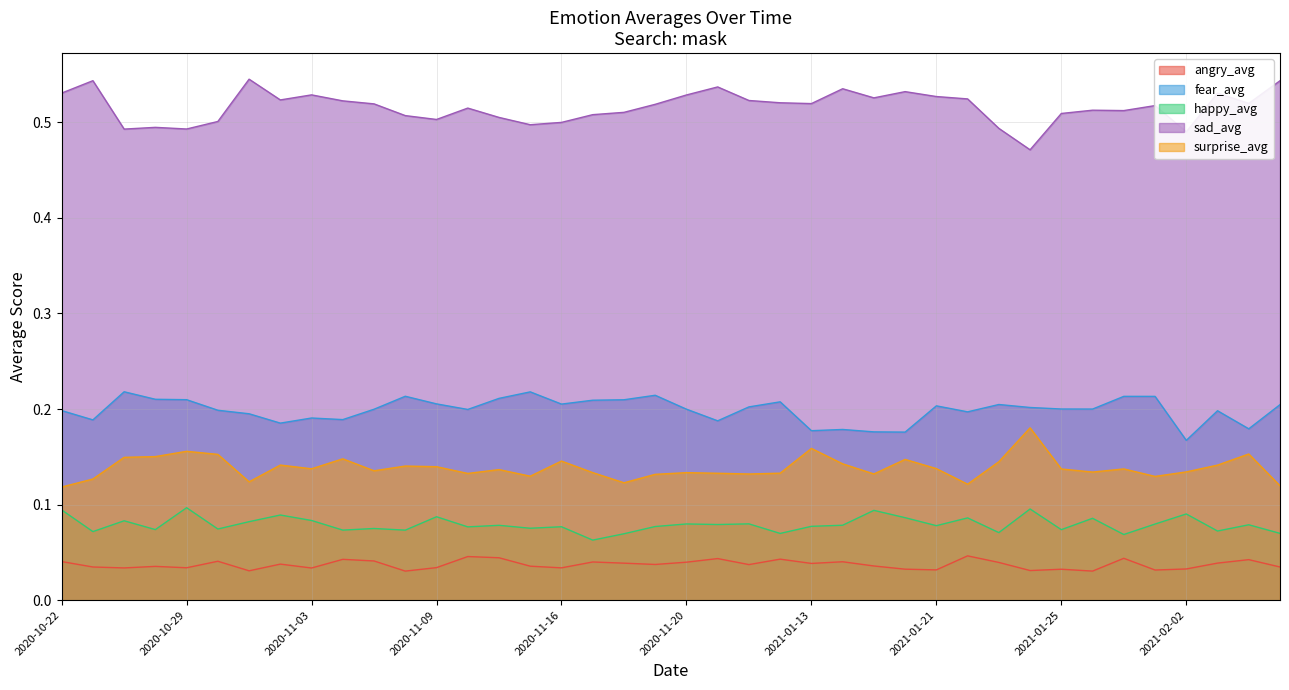

Where is angry_avg nearest to the value 0?

2020-11-08